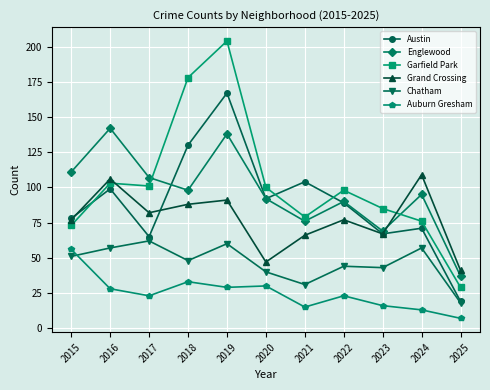

In Grand Crossing, how many points are higher than both neighbors (excluding endpoints)?

4